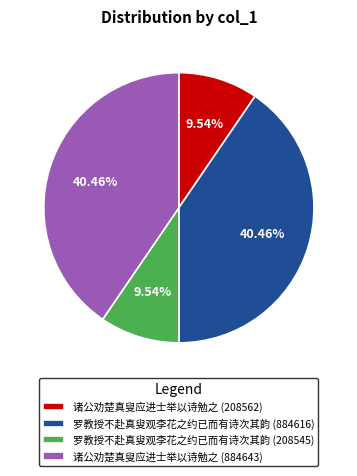

How many slices are in this pie chart?

4